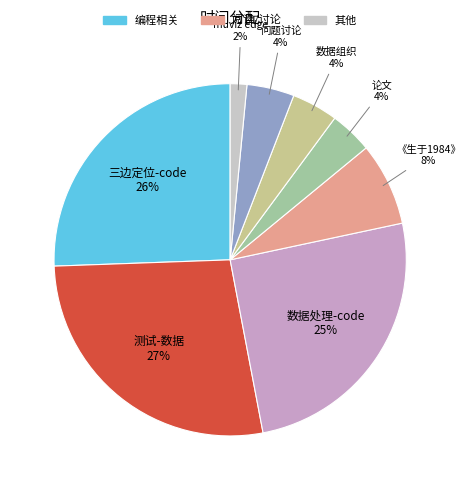

To the nearest percent, what percentage of the pie is muviz edge?

2%